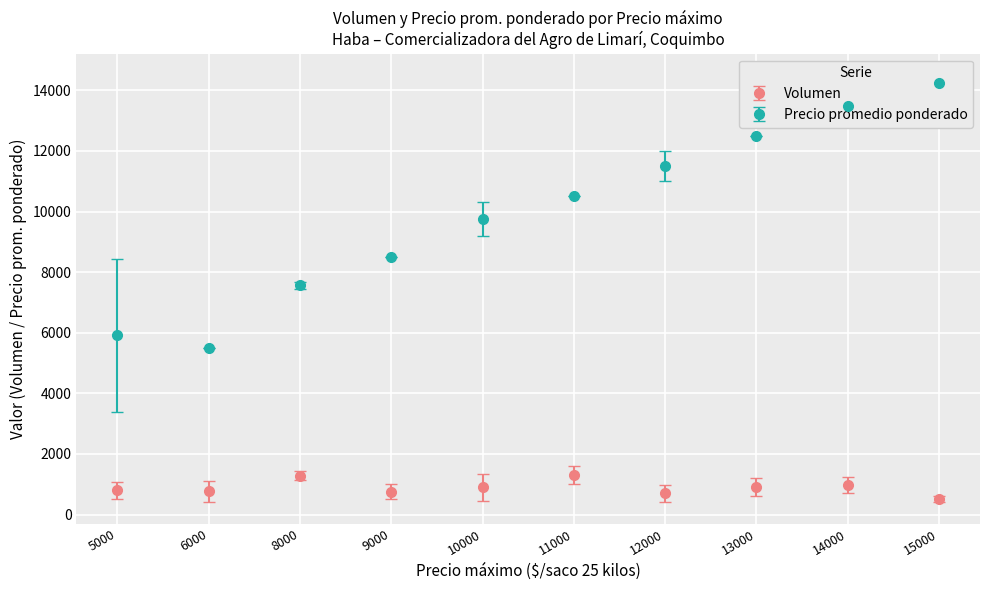

At which category does Volumen reach its first local peak?

8000